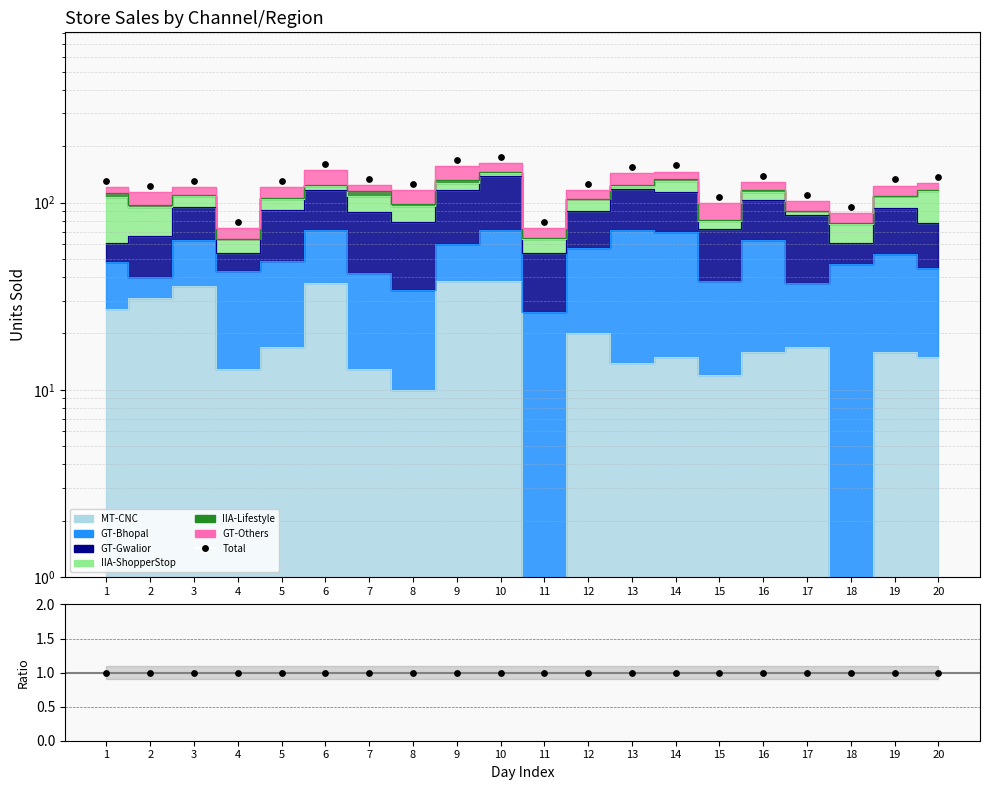

Which series reaches the minimum Y coordinate?

Ratio